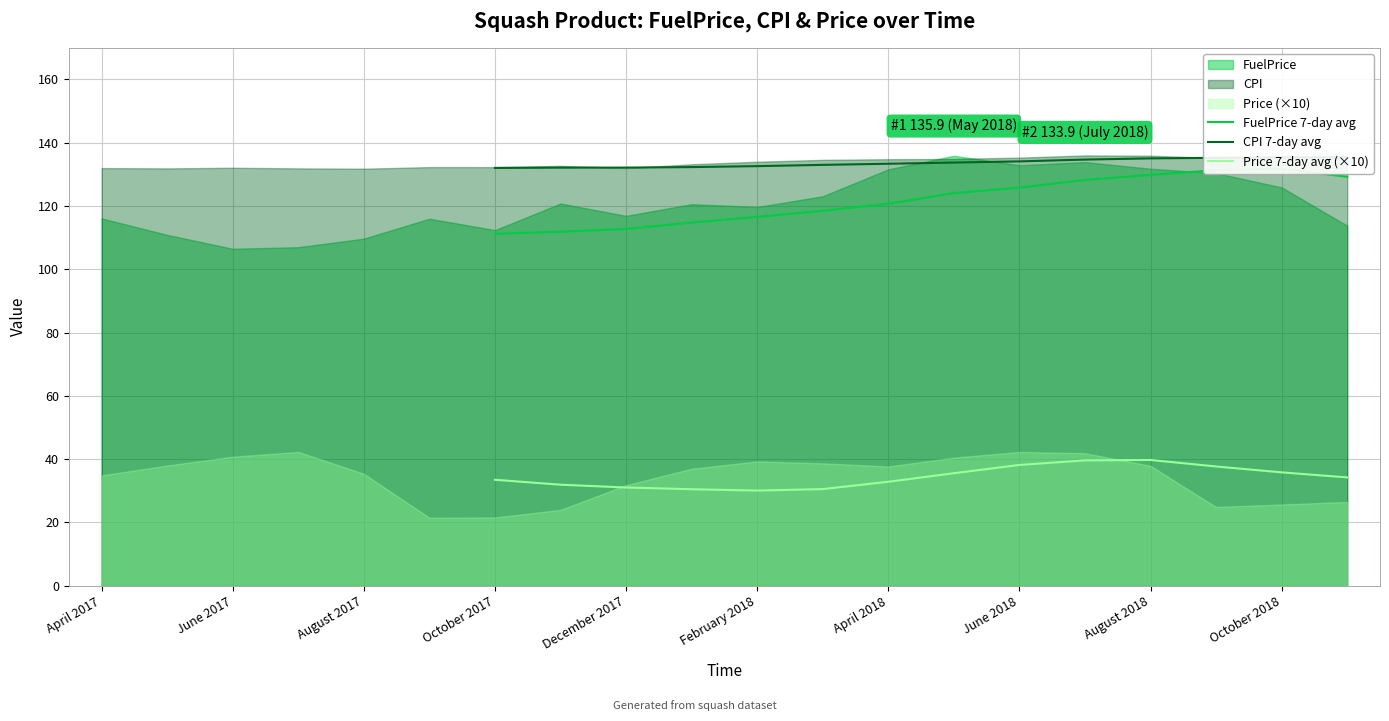

True or false: Price 7-day avg (×10) and FuelPrice 7-day avg intersect in this chart.

False